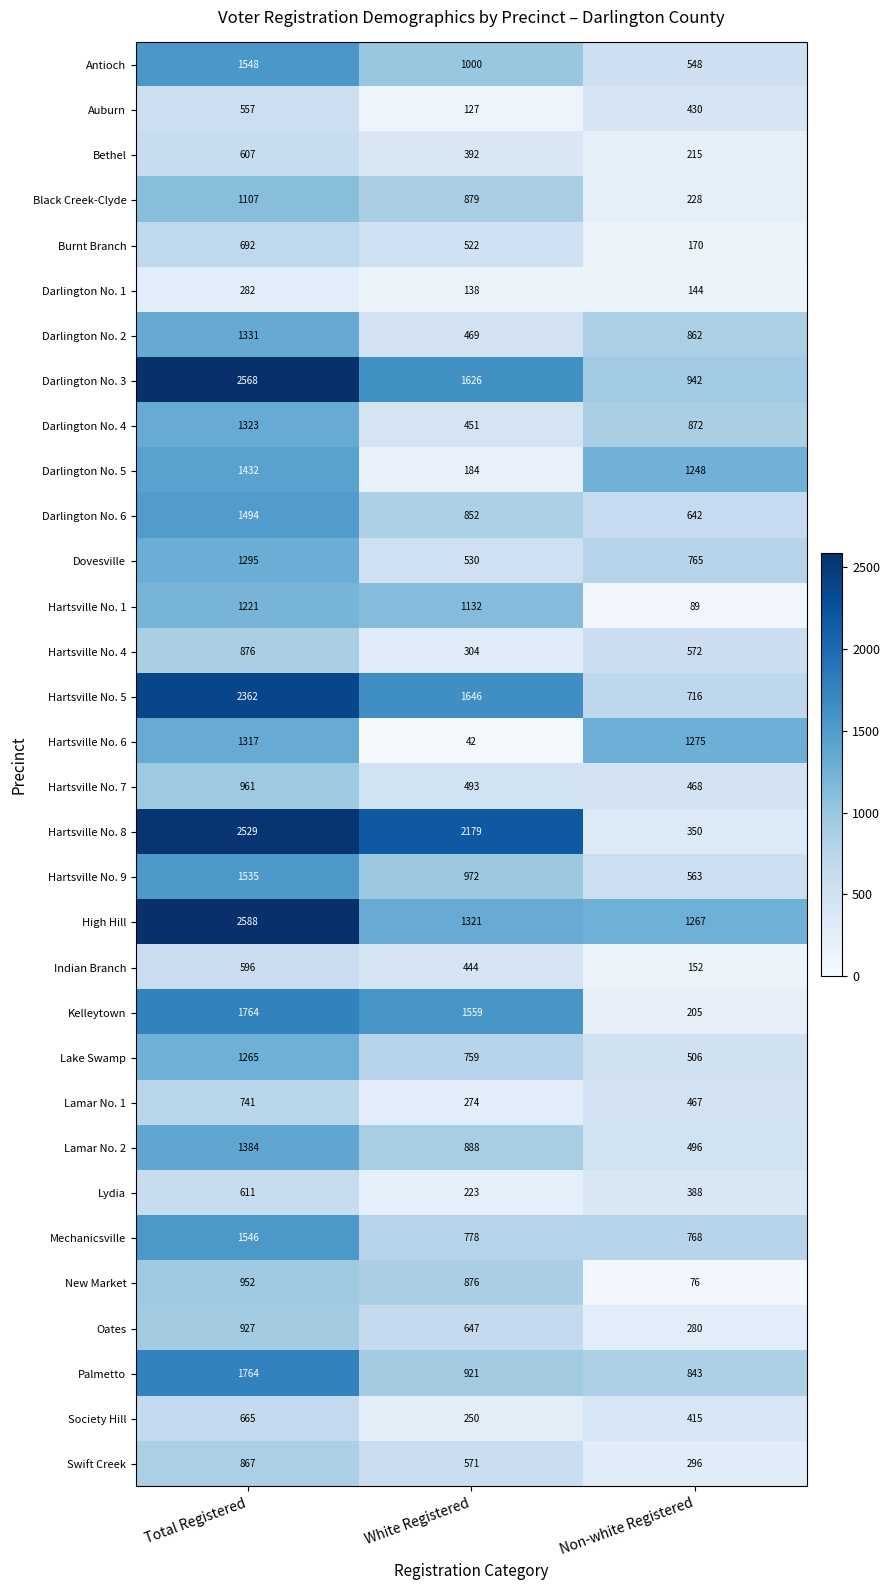

Which series has the largest total across all categories?

High Hill